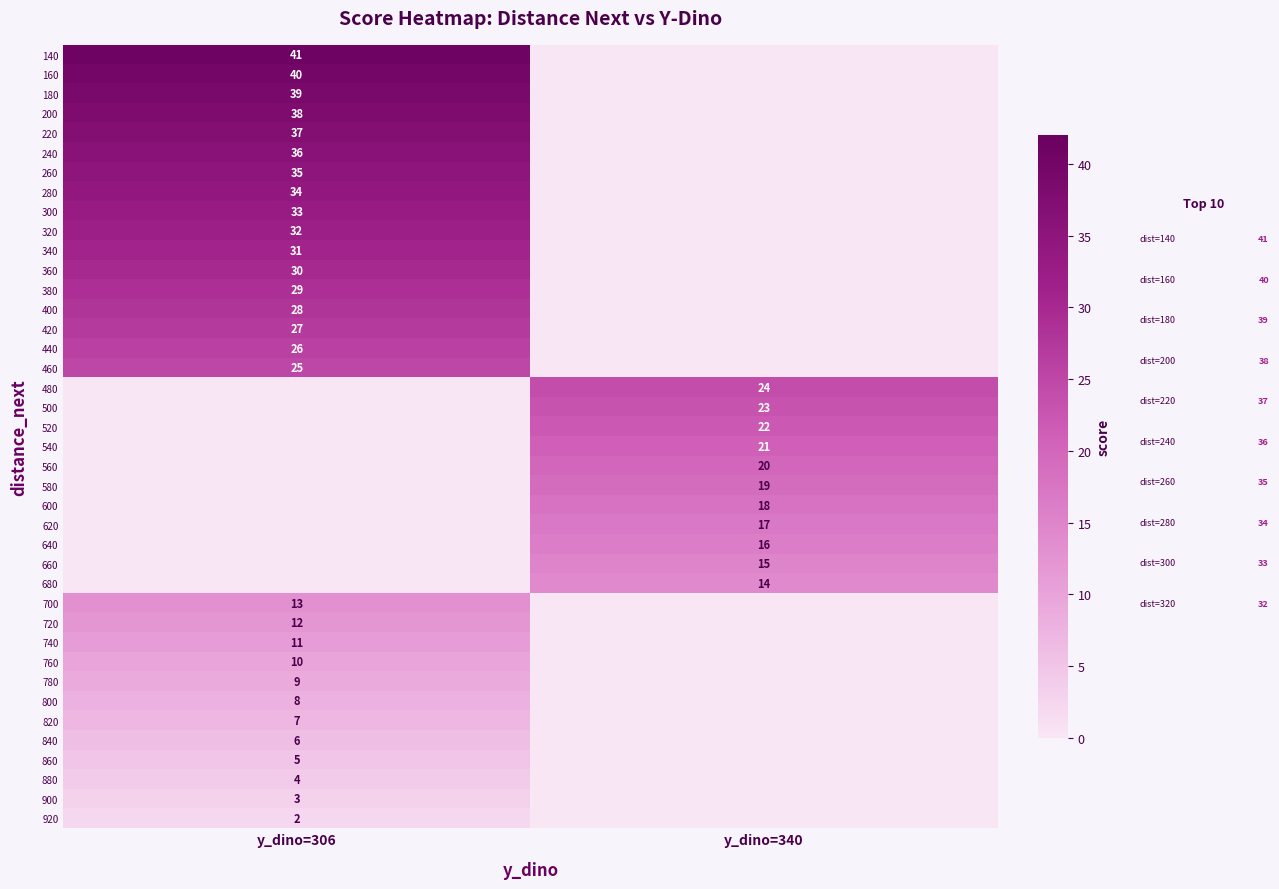

The value of 680 at y_dino=340 is 4. True or false?

False